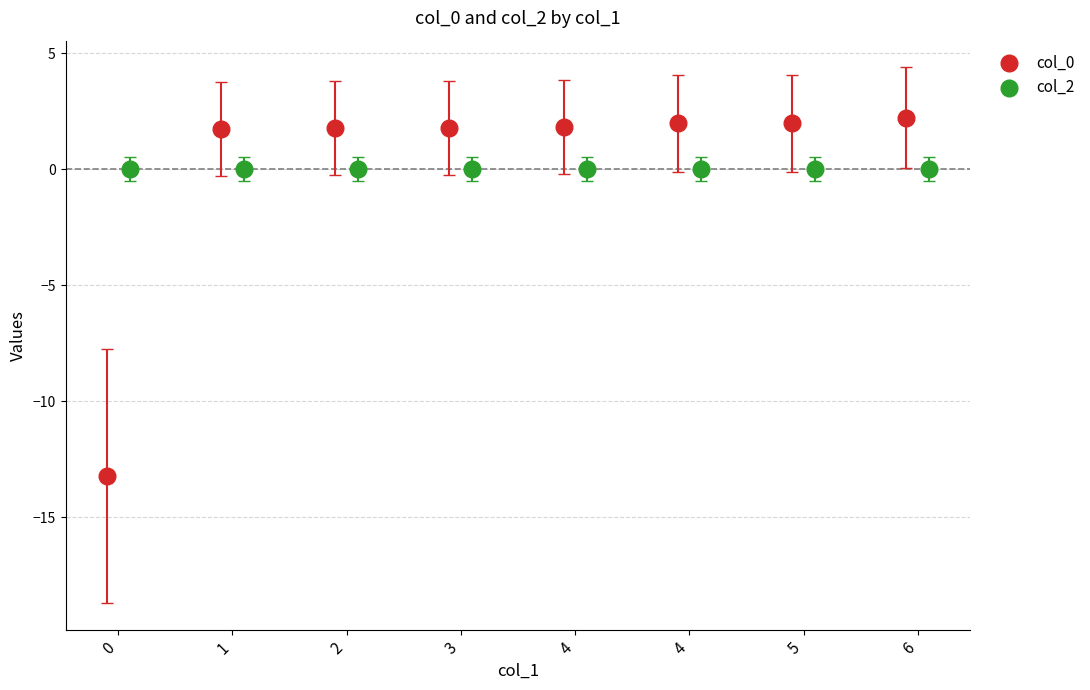

What are all the series names shown in the legend?

col_0, col_2